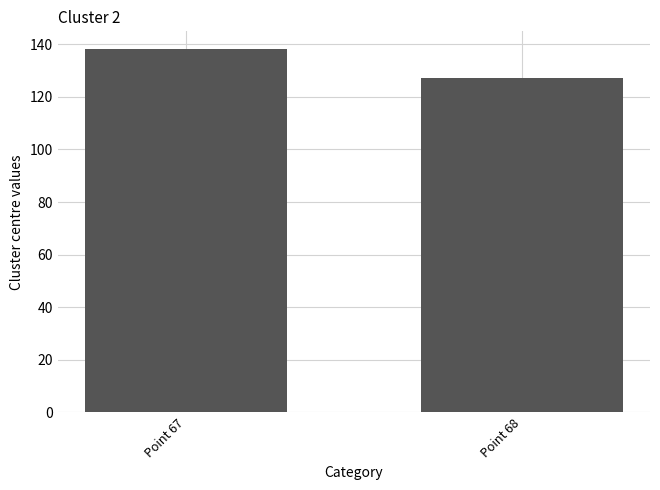

What is the maximum value shown in the chart?

138.0